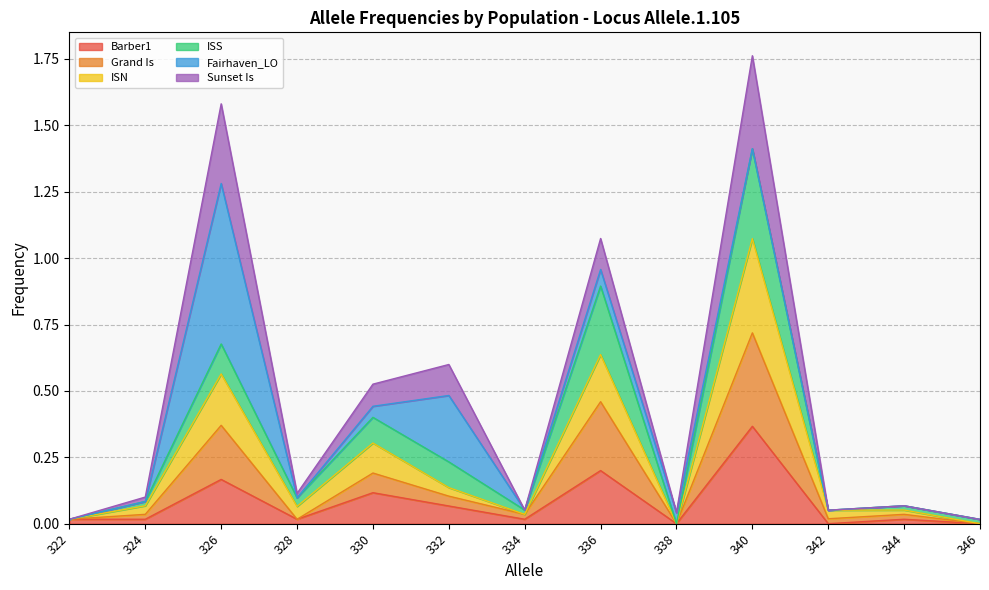

True or false: Barber1 has a value of 0.2 at 336.

True